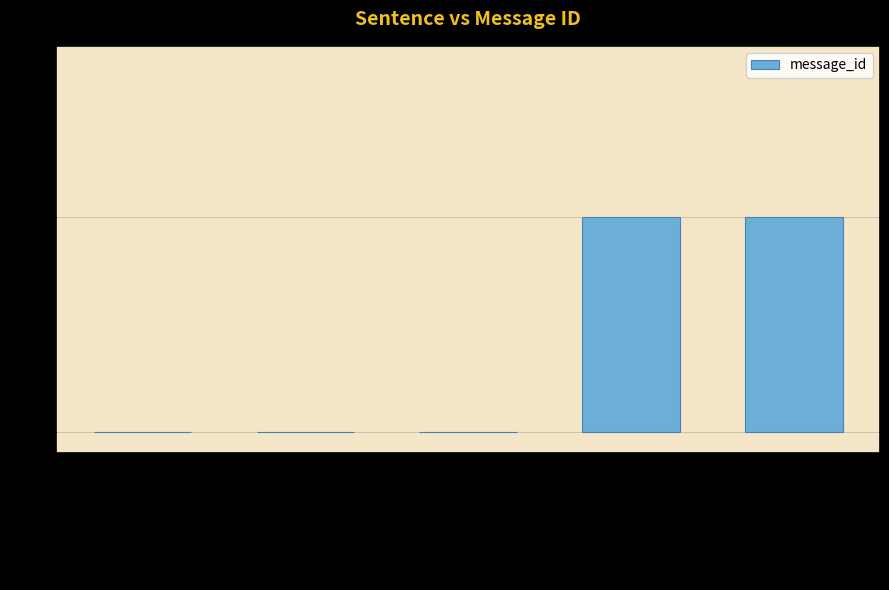

Between Compass disconnected and Critical low battery, which is larger?

Critical low battery